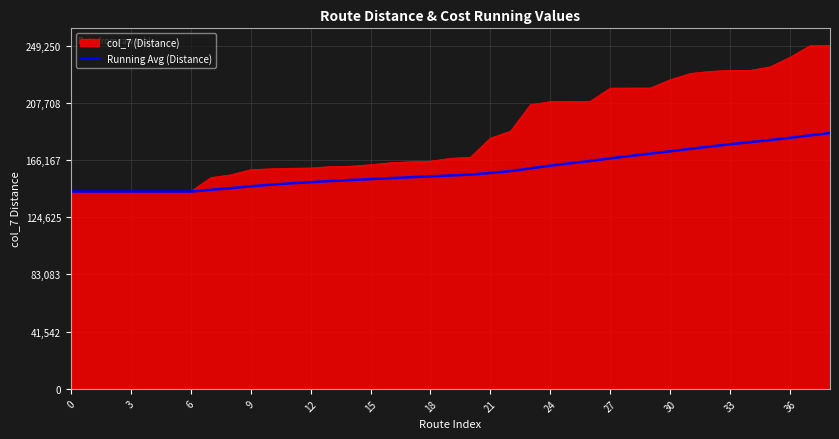

How many lines are shown in the chart?

2